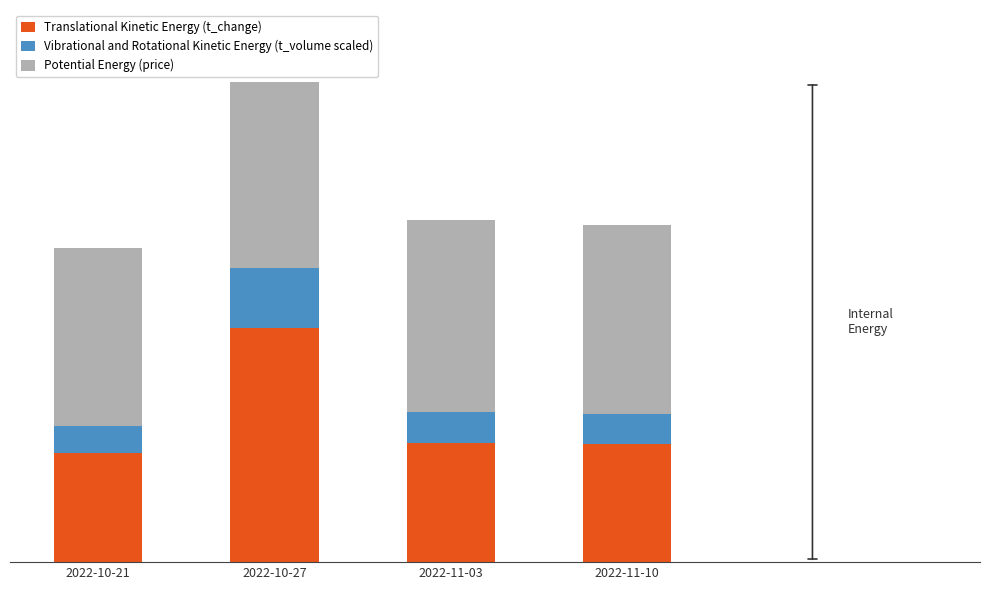

What is the label of the 4th bar from the left?

2022-11-10